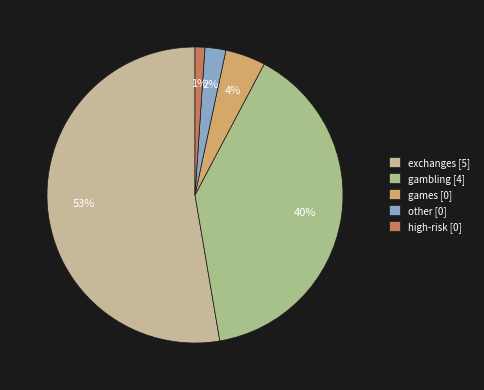

Count the number of slices in the pie.

5